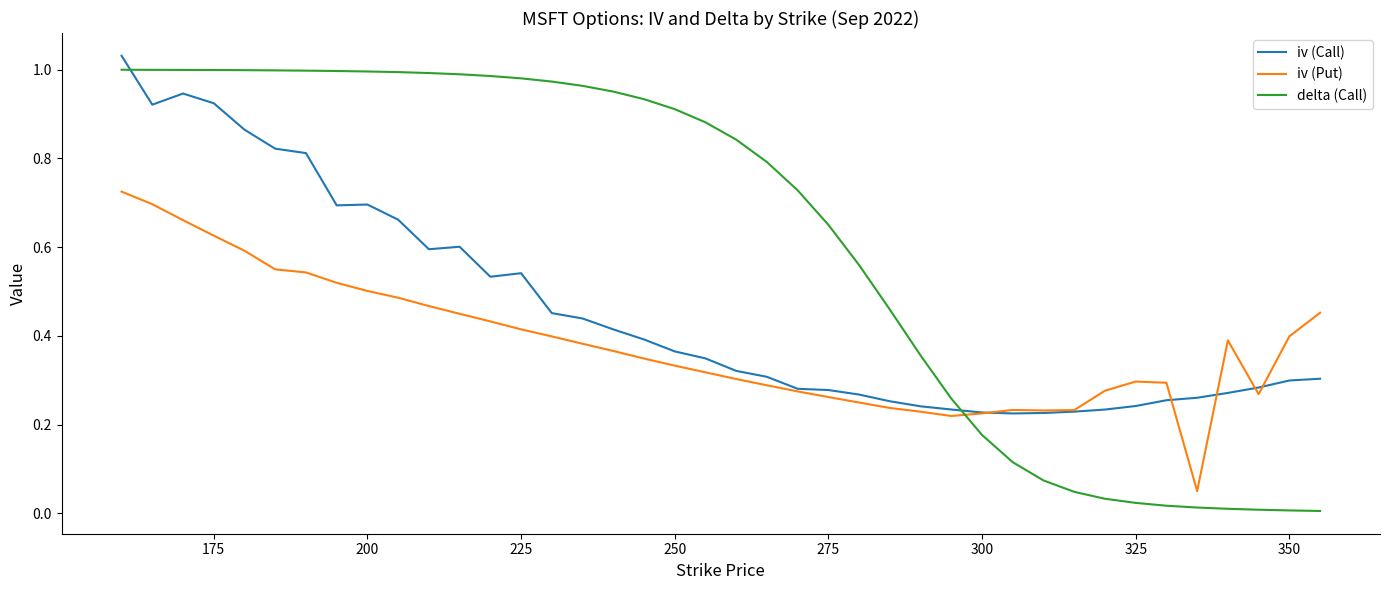

Rank the series by their average value, from lowest to highest.

iv (Put), iv (Call), delta (Call)